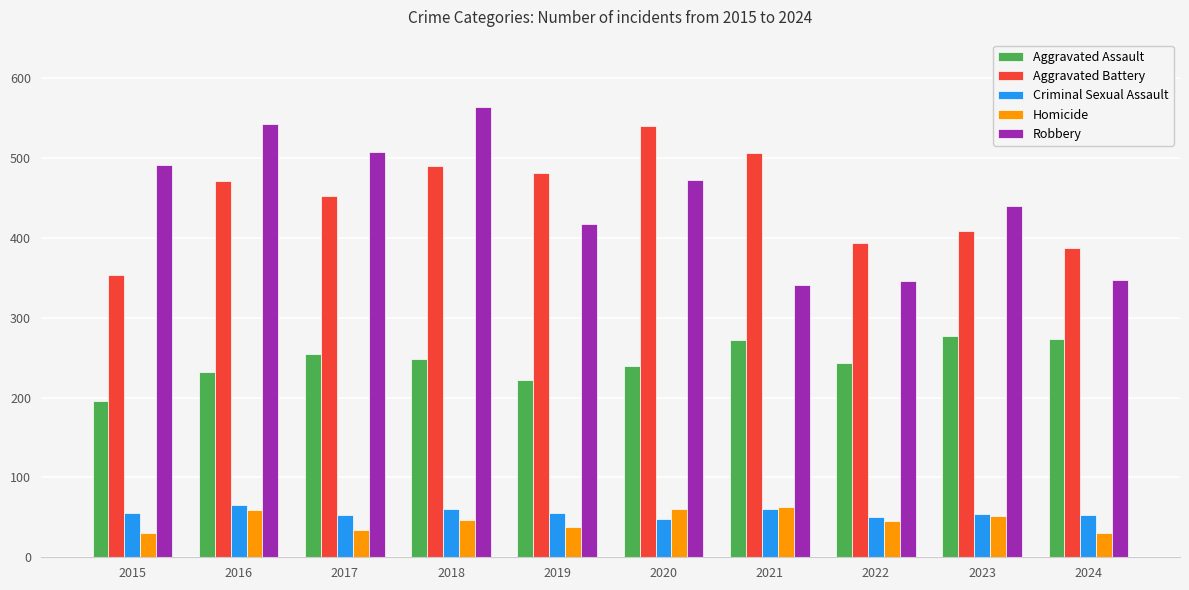

At which category does the chart reach its peak across all series?

2018